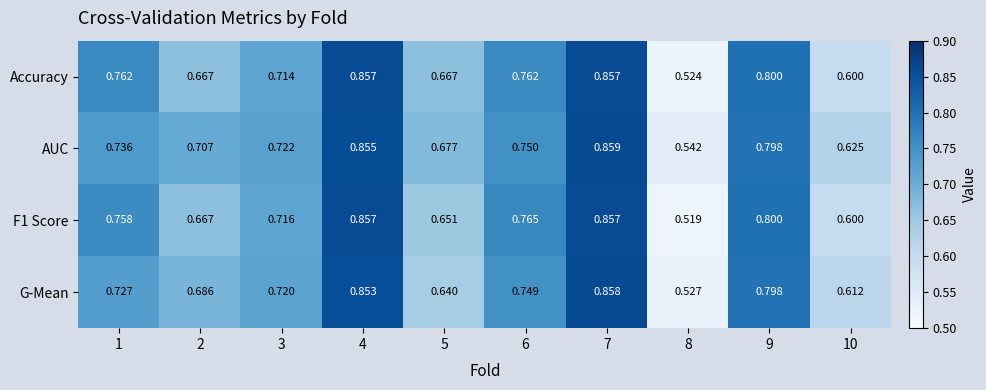

Is the value of Accuracy at 9 greater than the value of G-Mean at 5?

Yes